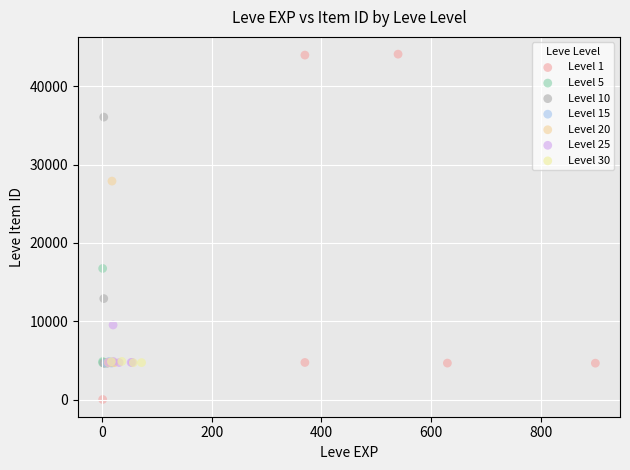

What are all the series names shown in the legend?

Level 1, Level 5, Level 10, Level 15, Level 20, Level 25, Level 30